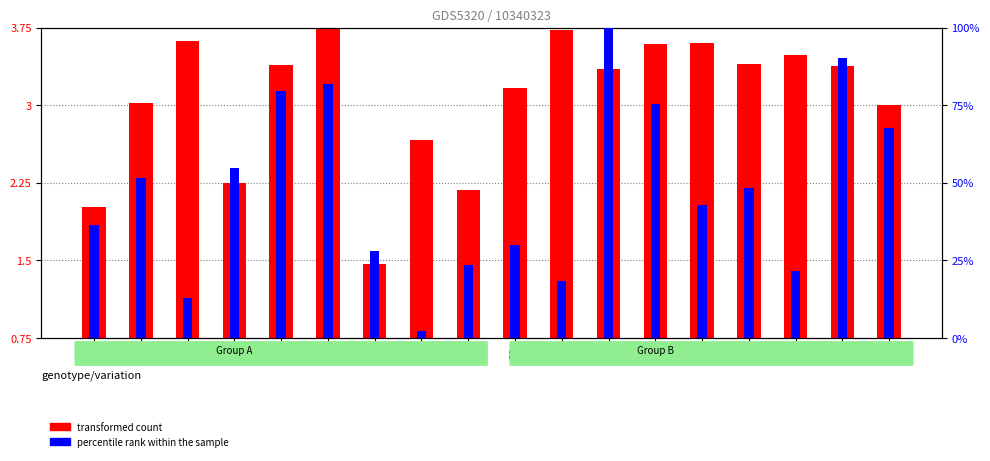

How many data points does each series have?

18